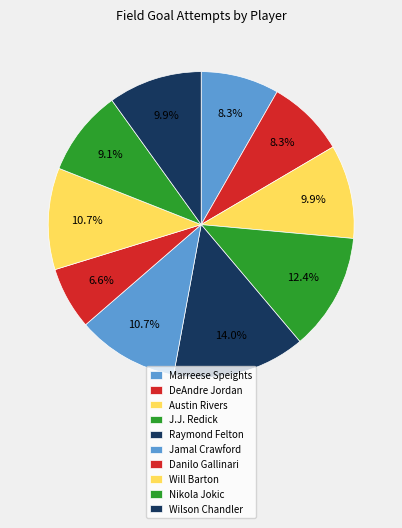

What is the ratio of the value at Marreese Speights to the value at Danilo Gallinari?

1.2